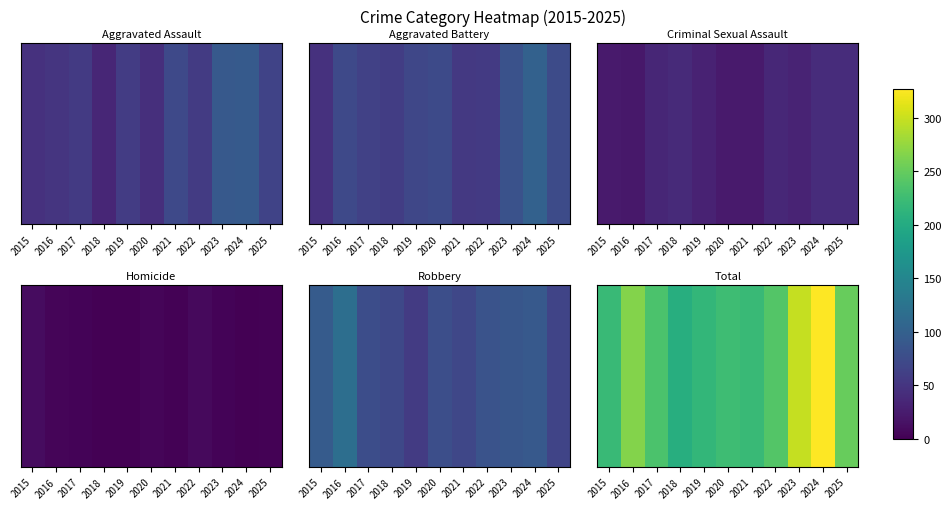

What is the greatest value displayed?

327